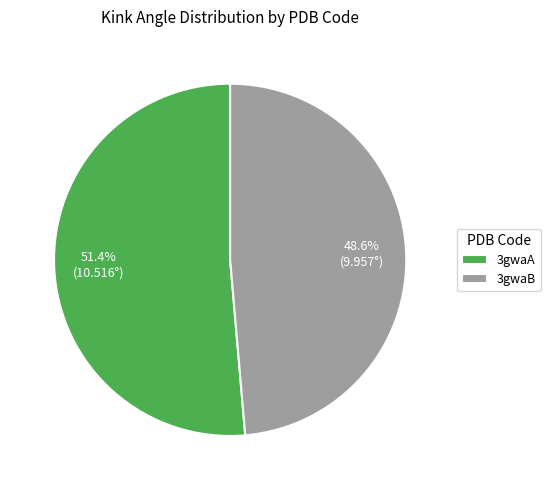

What percentage do 3gwaA and 3gwaB together represent?

100.0%